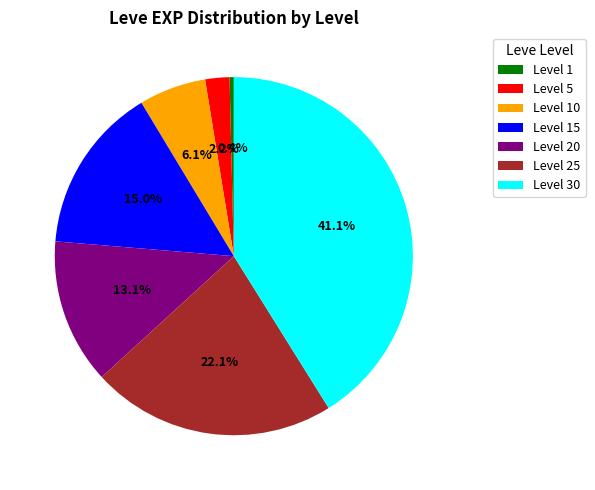

Between Level 20 and Level 5, which is larger?

Level 20